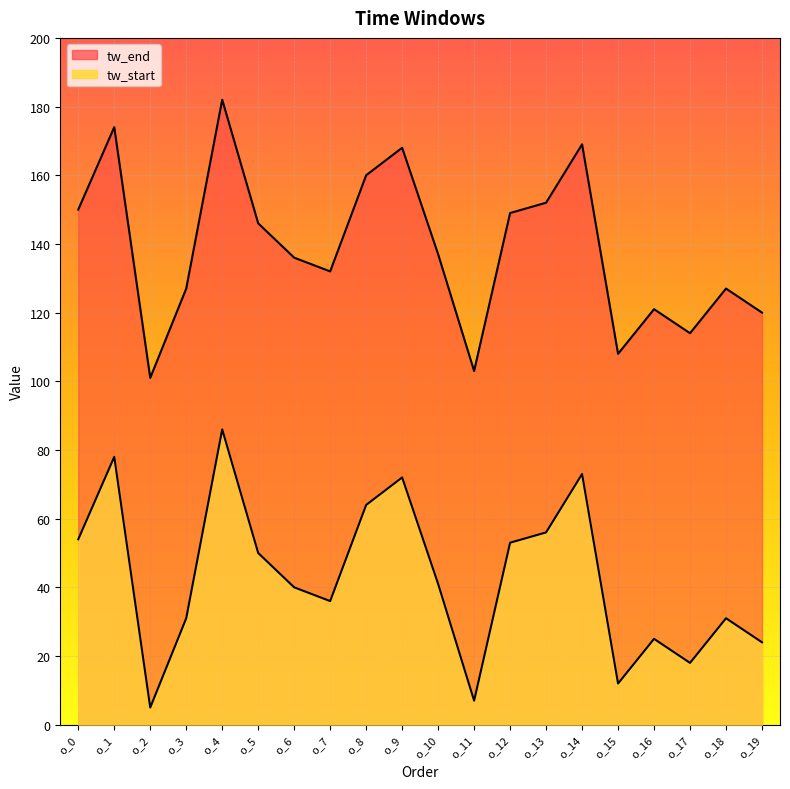

How many lines are shown in the chart?

2